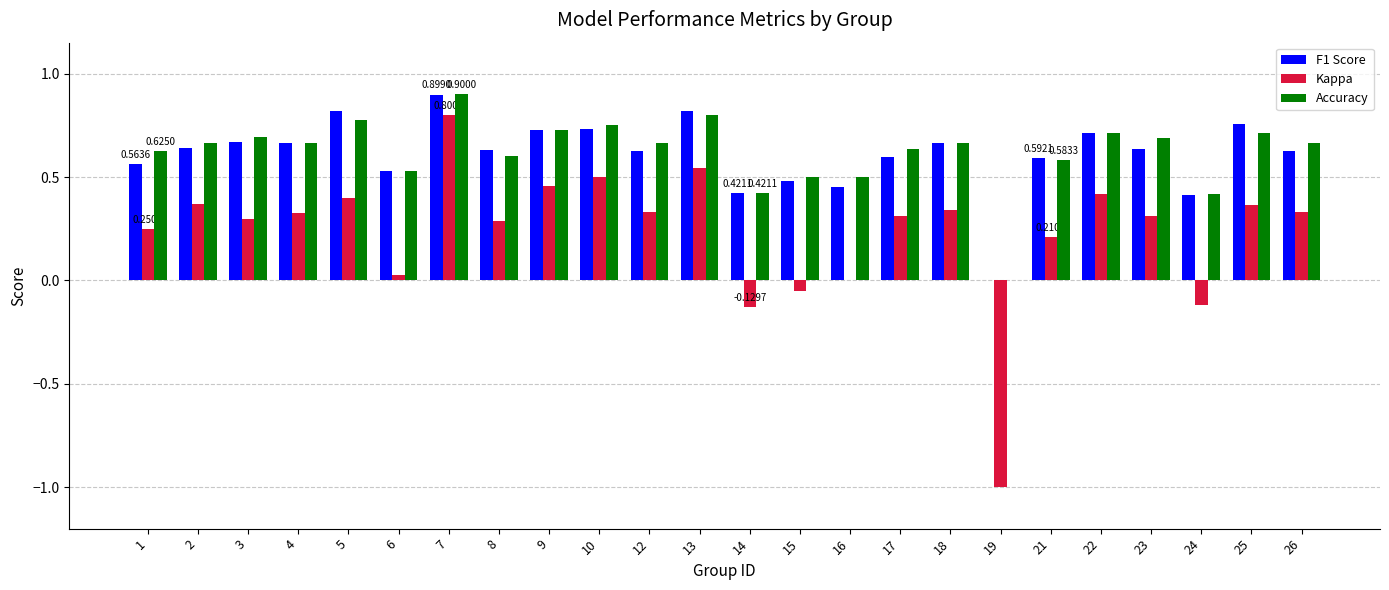

What is the sum of all F1 Score values?

14.7